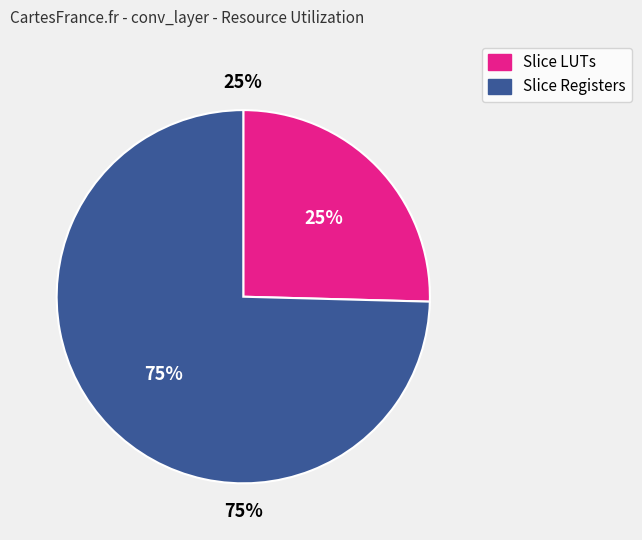

How many slices are in this pie chart?

2